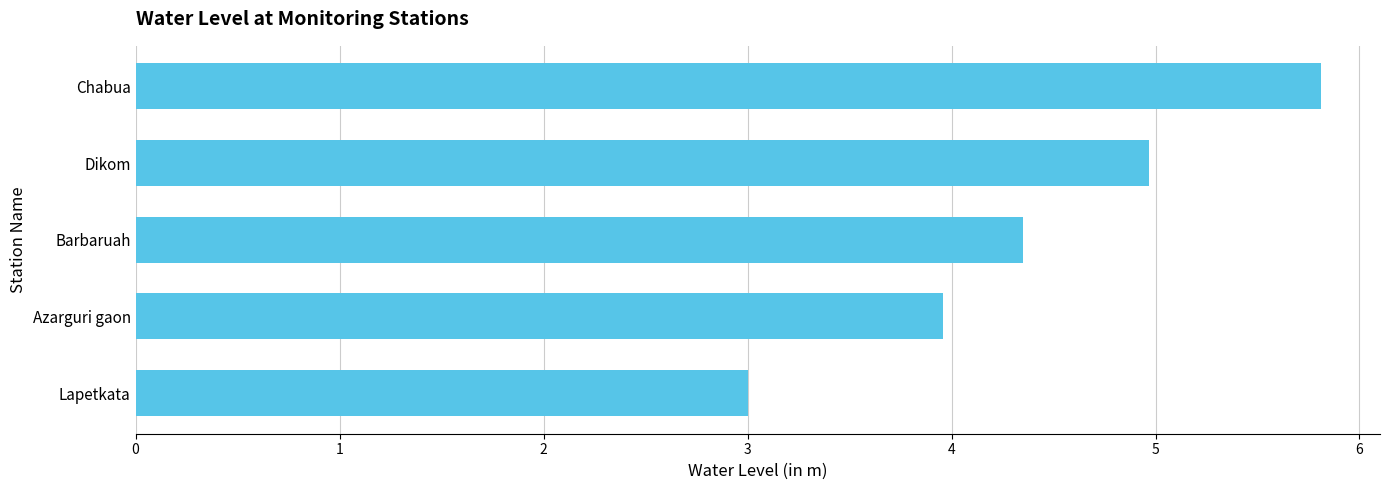

The chart shows a value of 0.9 at Lapetkata. True or false?

False